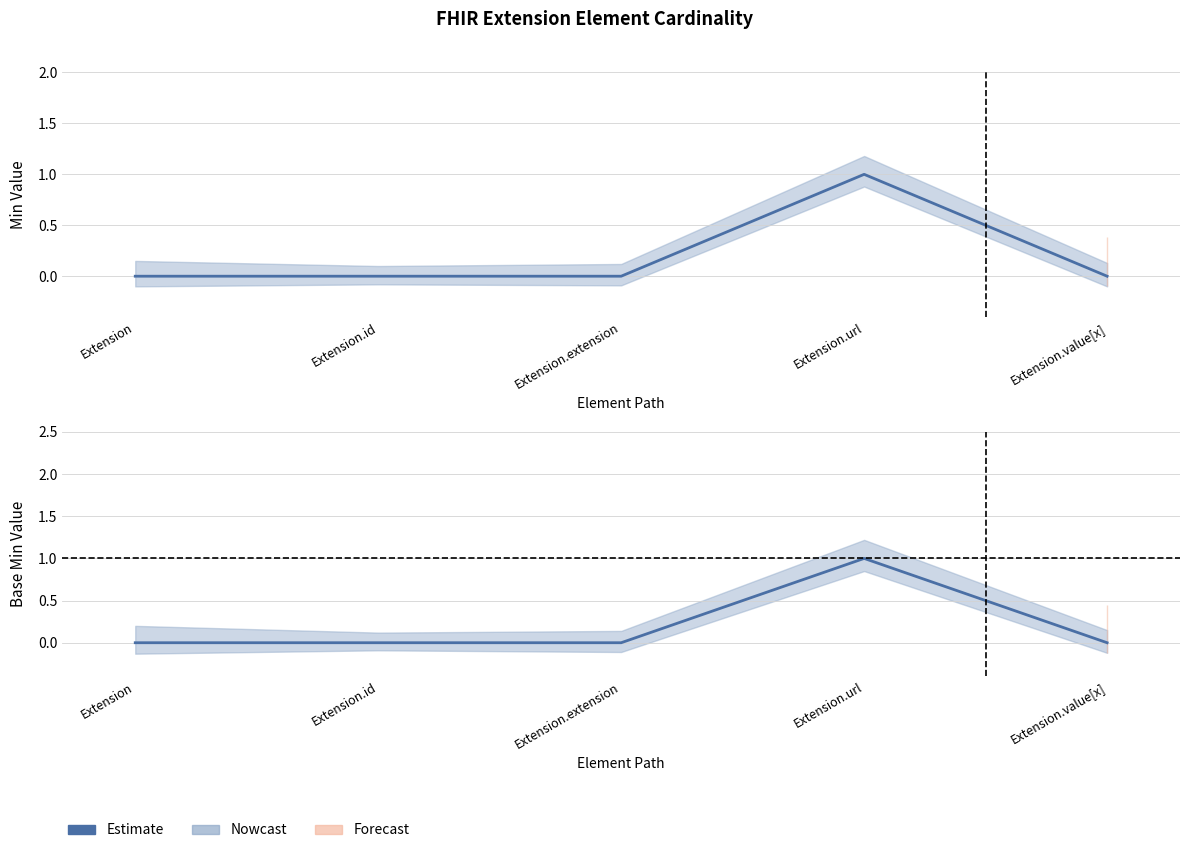

What is the difference between the maximum and minimum values in the Base Min series?

1